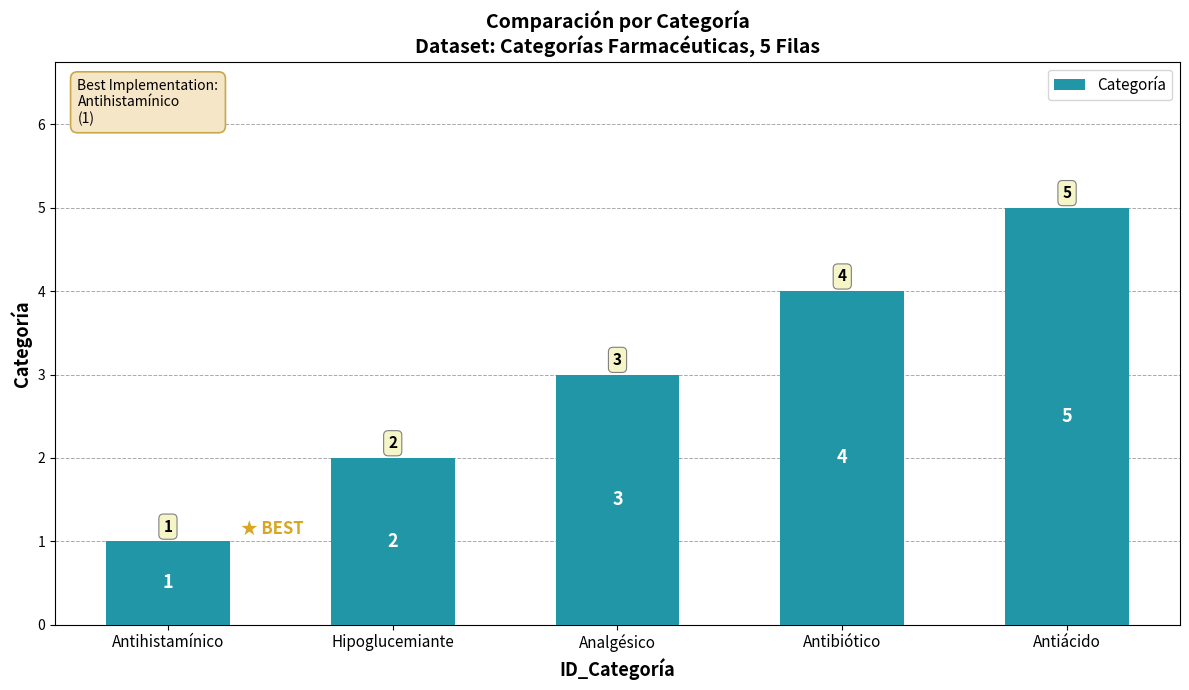

At which category does the chart reach its minimum across all series?

Antihistamínico